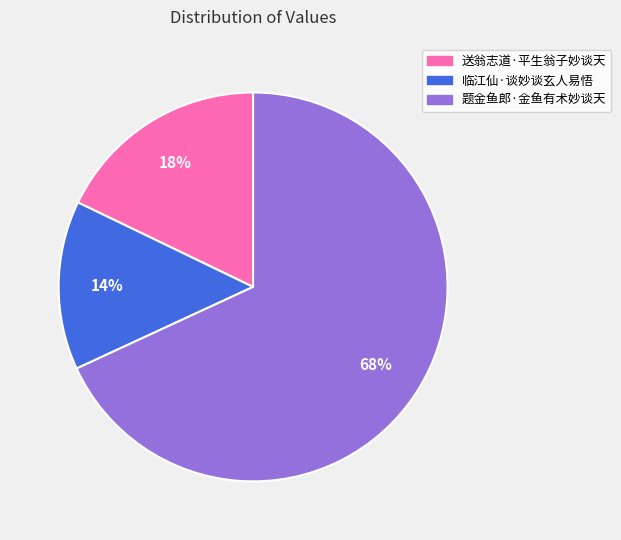

Which slice represents more than half of the pie?

题金鱼郎·金鱼有术妙谈天